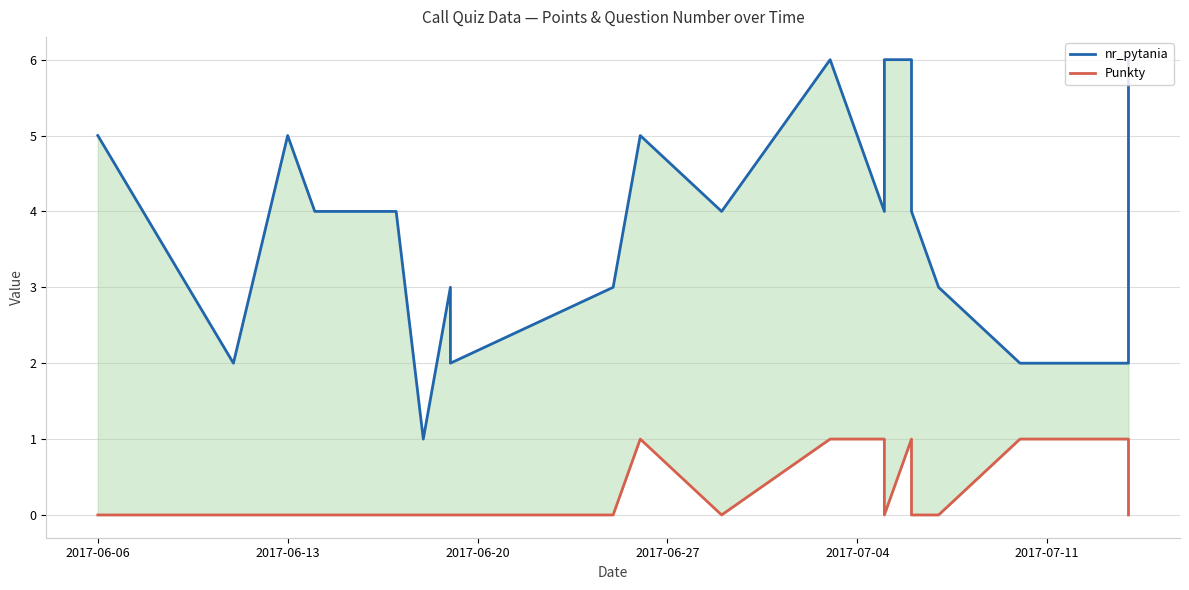

Which series has the largest total across all categories?

nr_pytania